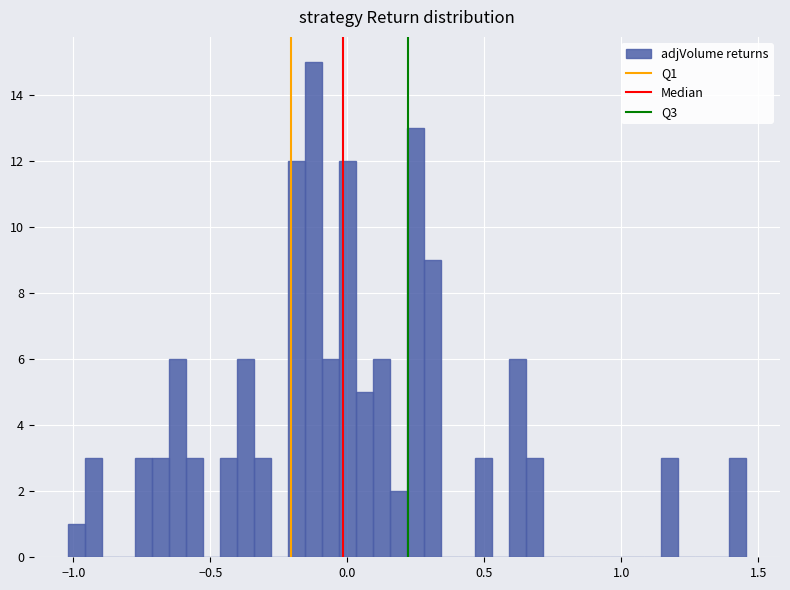

Around what value on the x-axis is the tallest bar? Give the approximate position of its centre, as read against the axis.

-0.10